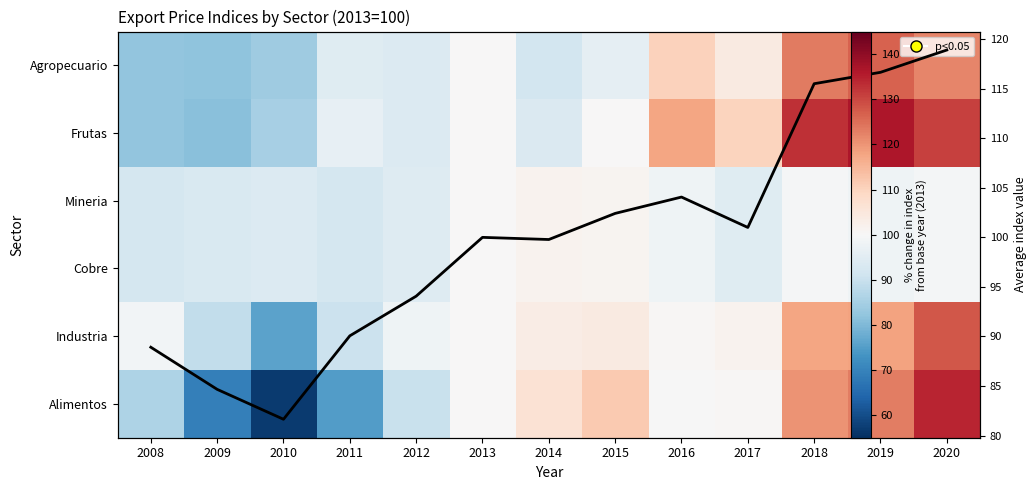

What is the difference between the maximum and minimum values in the Frutas series?

55.1